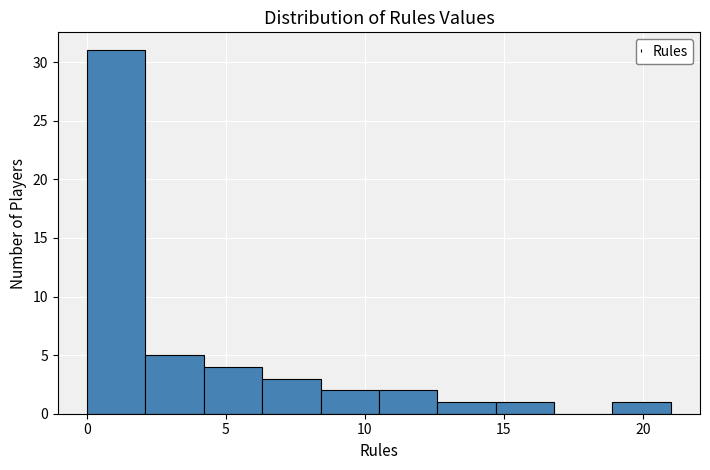

Reading left to right, transcribe this chart: for each bar, give the range it covers on the x-axis and its height. Neither the bar edges nor the heights are printed on the chart, so give them approximately, as read against the axes.

0.0 to 2.1: 31
2.1 to 4.2: 5
4.2 to 6.3: 4
6.3 to 8.4: 3
8.4 to 10.5: 2
10.5 to 12.6: 2
12.6 to 14.7: 1
14.7 to 16.8: 1
16.8 to 18.9: 0
18.9 to 21.0: 1